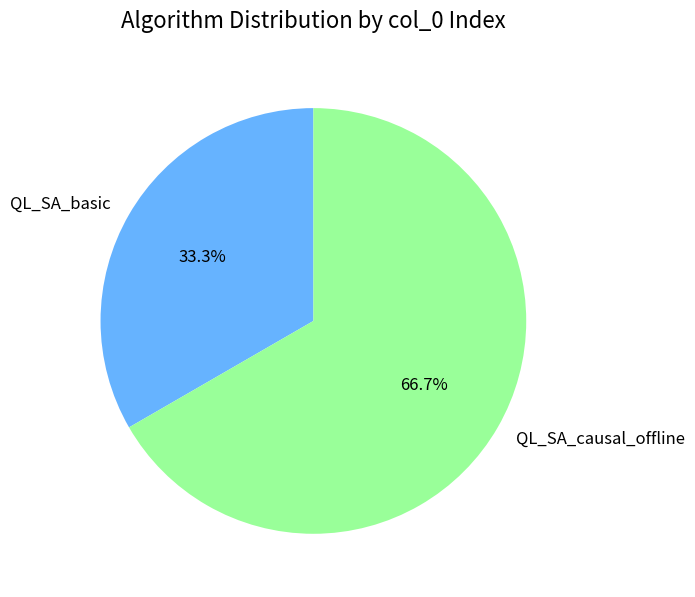

Does any single category account for the majority?

Yes